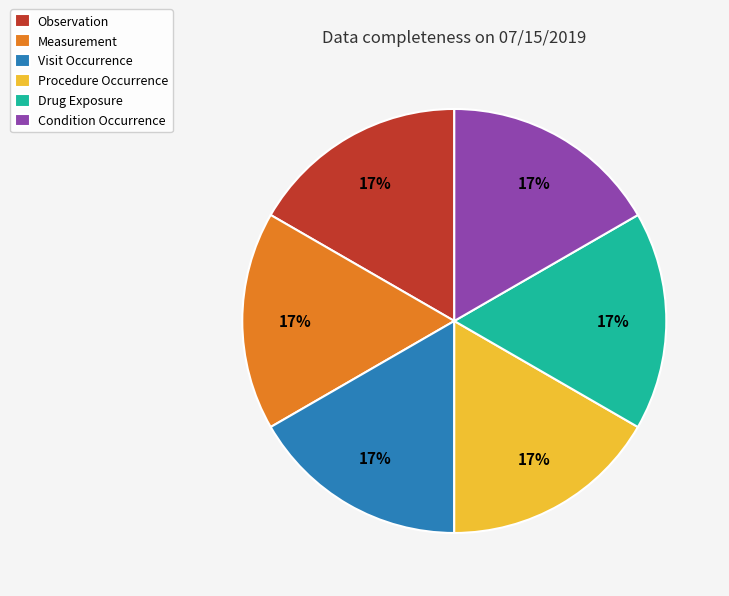

What is the ratio of the value at Measurement to the value at Condition Occurrence?

1.0